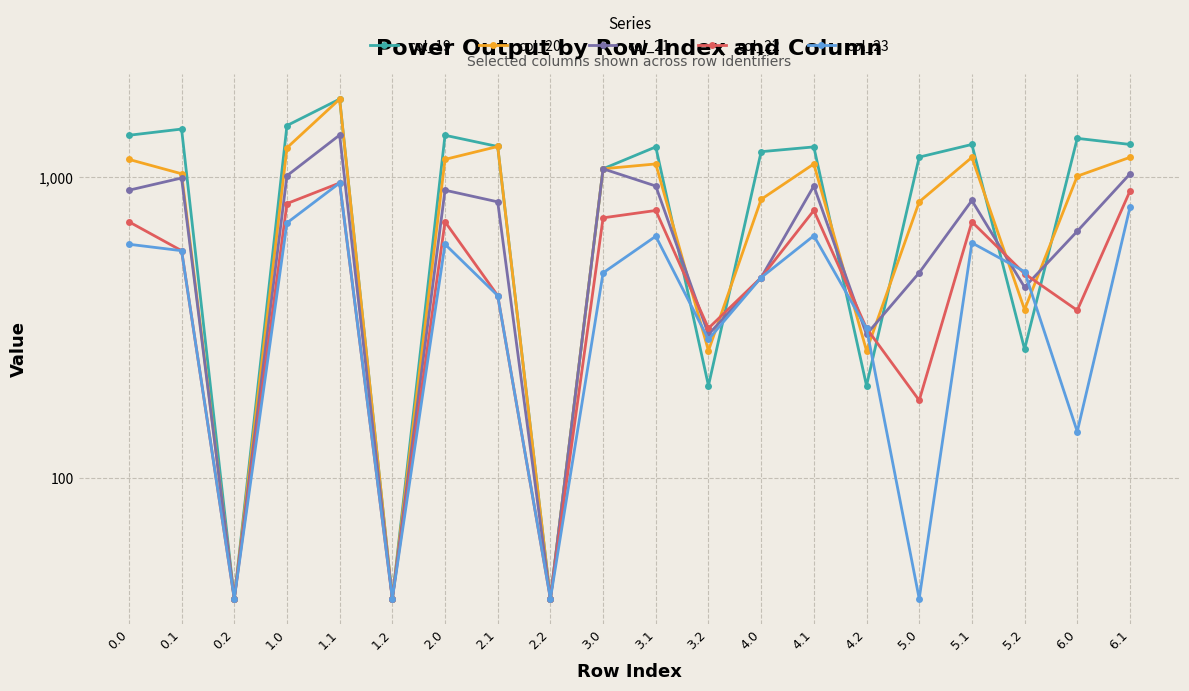

Which series has the largest total across all categories?

col_19